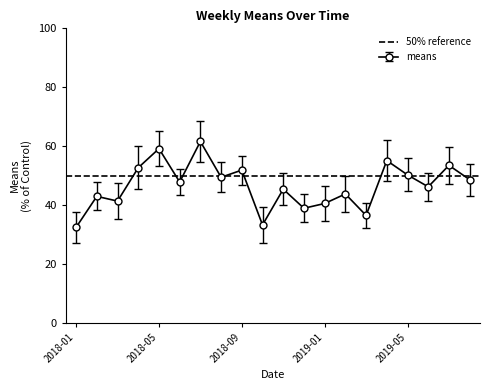

What is the change in value from 2018-03-04 to 2019-03-03?

-4.9